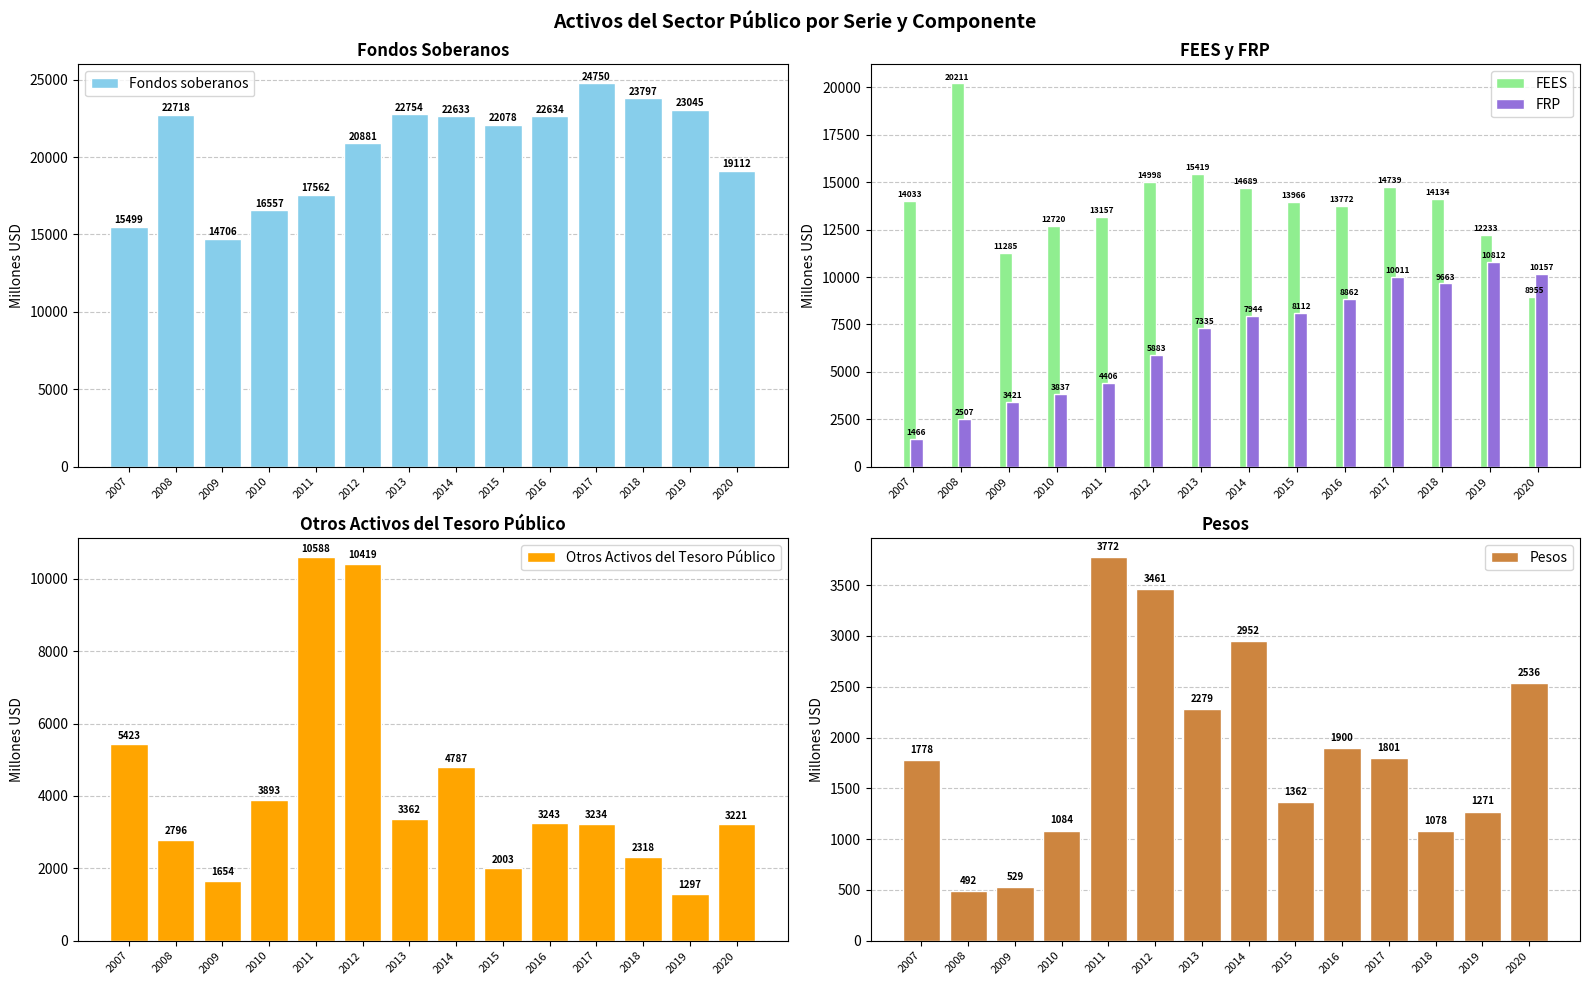

Which series changed the most between 2011 and 2015?

Otros Activos del Tesoro Público